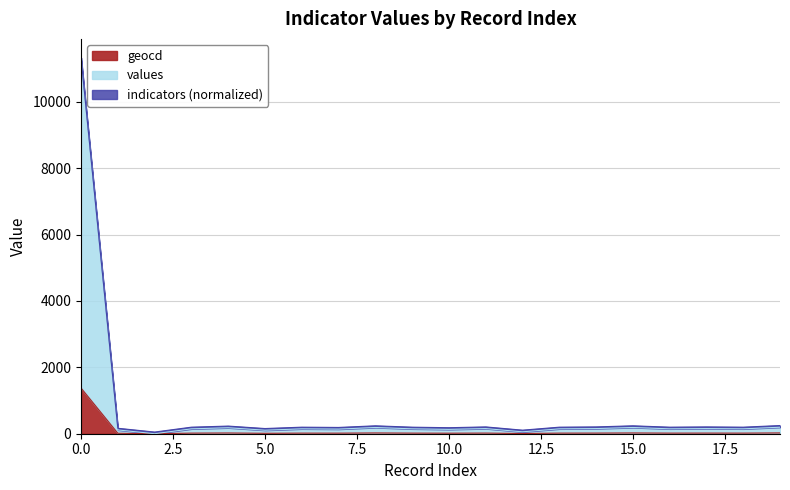

Which has a higher value, 7 or 18?

18